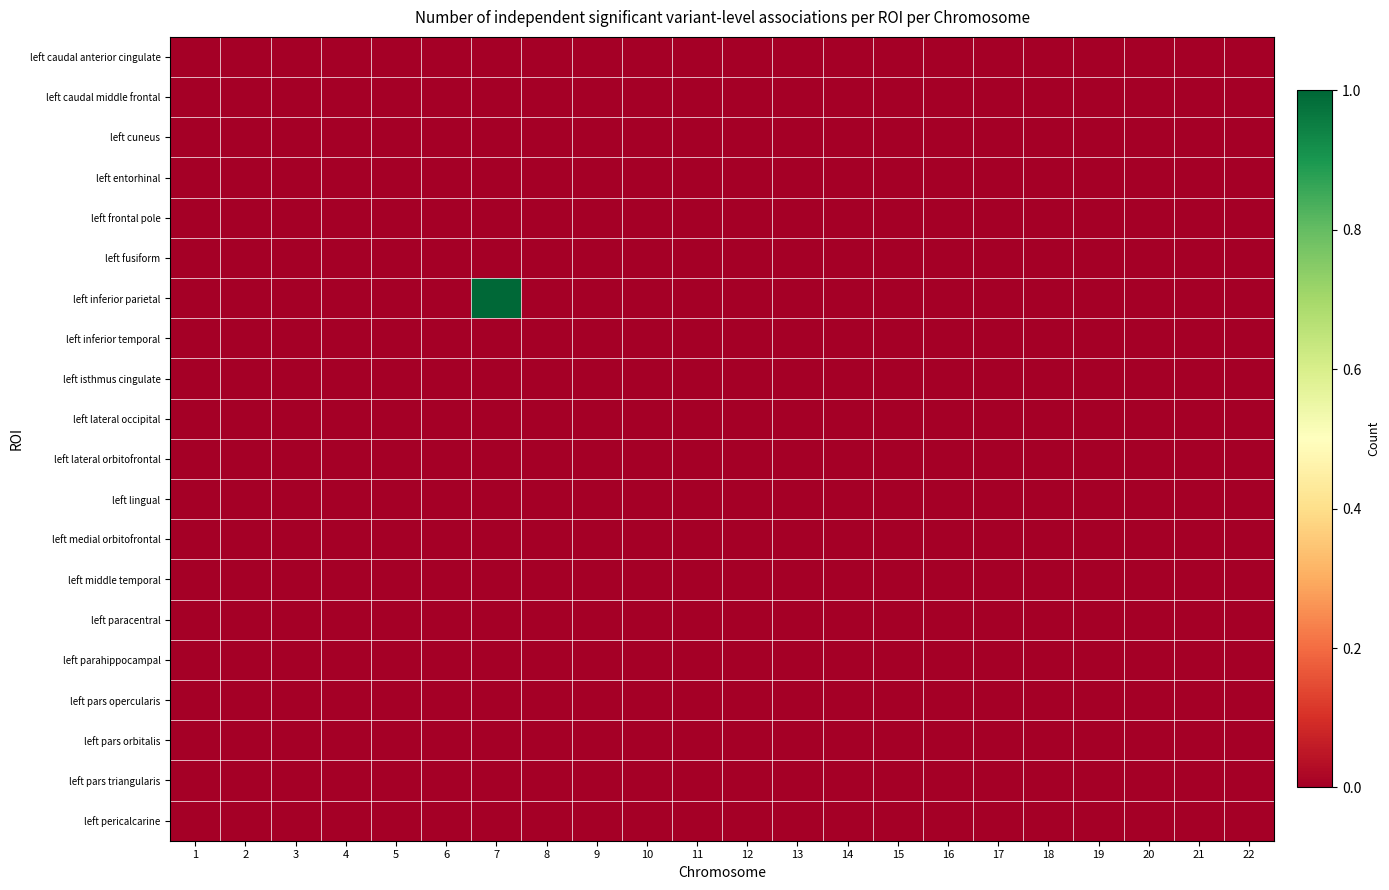

Which series has the largest range (max minus min)?

left inferior parietal